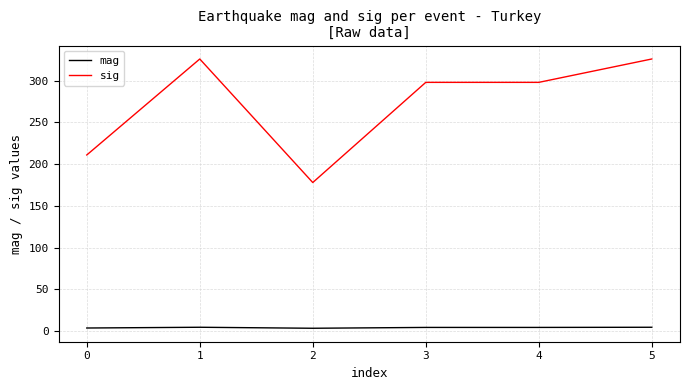

At 0, list the series in order from largest to smallest.

sig, mag